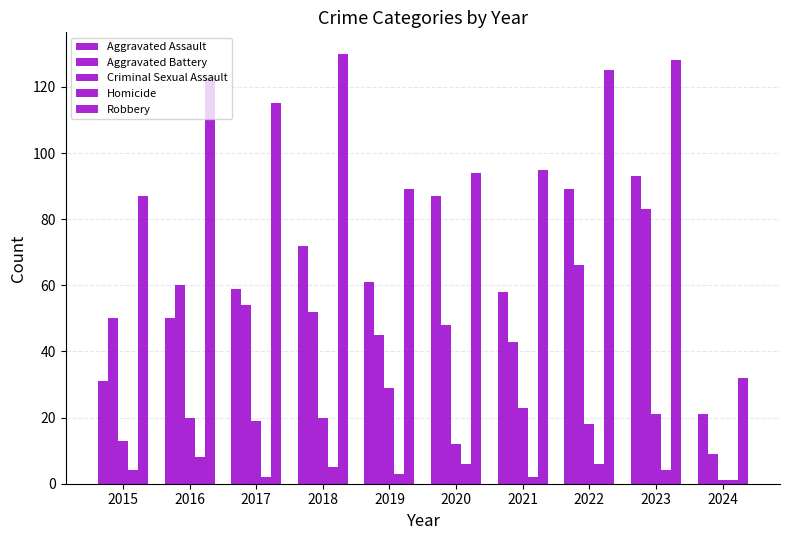

How many distinct data groups are displayed?

5